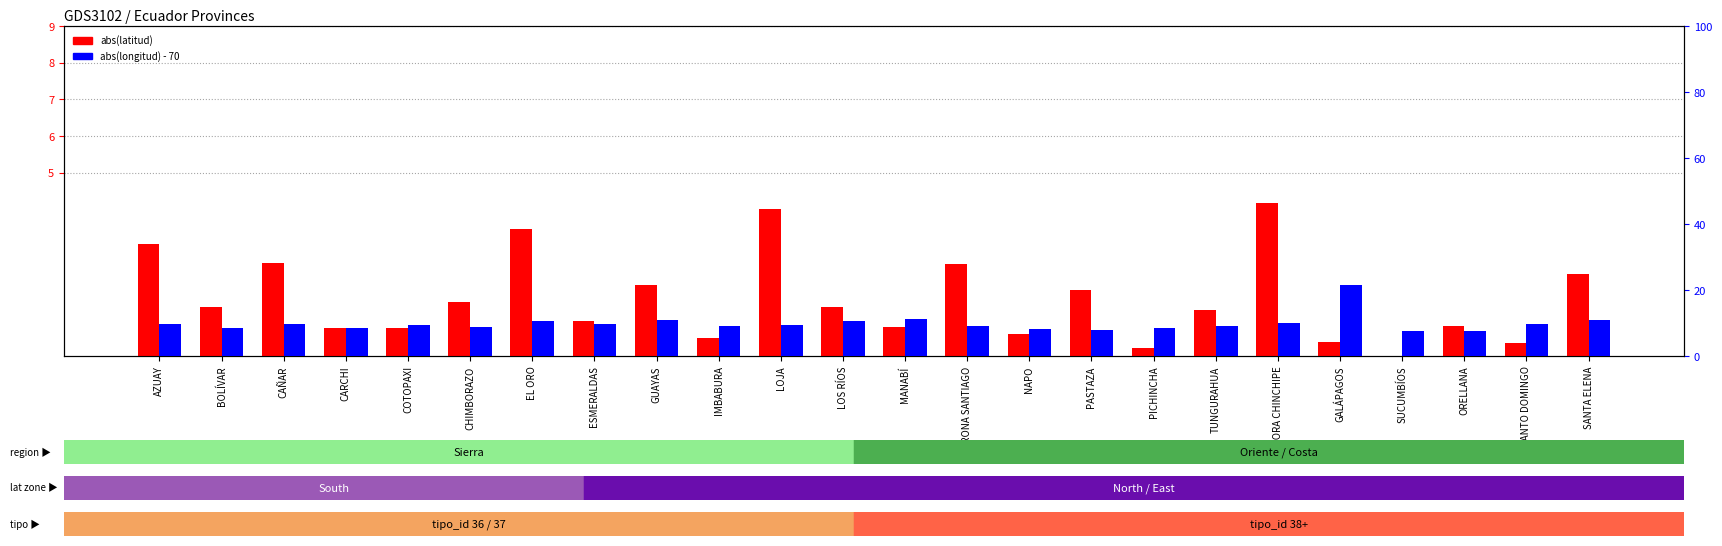

Reading right to left, transcribe all the data shown in this chart.

abs(latitud): 2.2	0.3	0.8	0.0	0.4	4.2	1.3	0.2	1.8	0.6	2.5	0.8	1.3	4.0	0.5	1.9	1.0	3.5	1.5	0.8	0.8	2.5	1.3	3.1
abs(longitud) - 70: 10.9	9.7	7.5	7.7	21.5	10.0	9.1	8.5	8.0	8.3	8.9	11.4	10.6	9.2	9.1	11.0	9.7	10.5	8.8	9.4	8.6	9.6	8.5	9.7